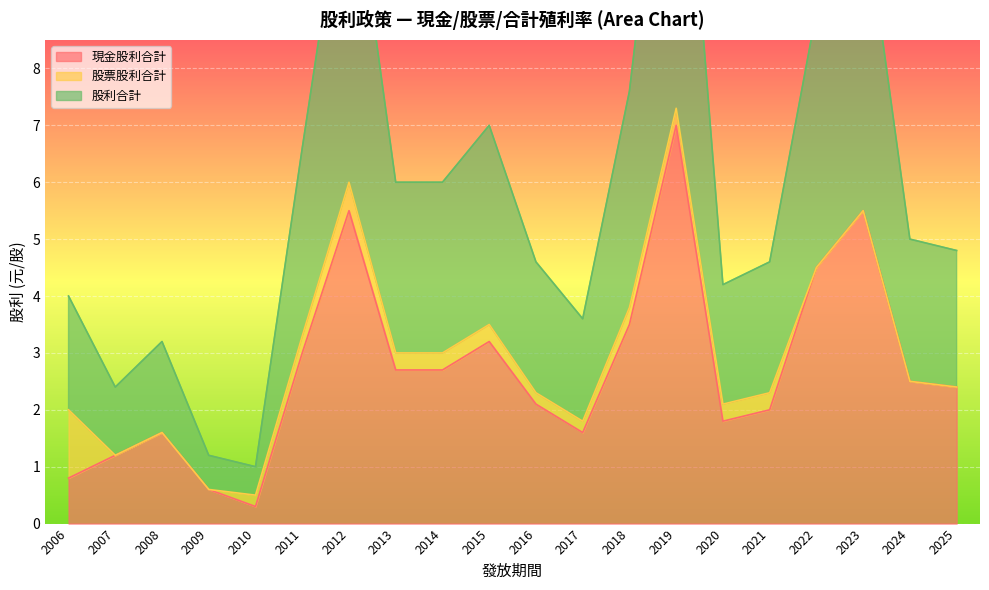

What is the difference between the second highest and second lowest values in the 股利合計 series?

5.4